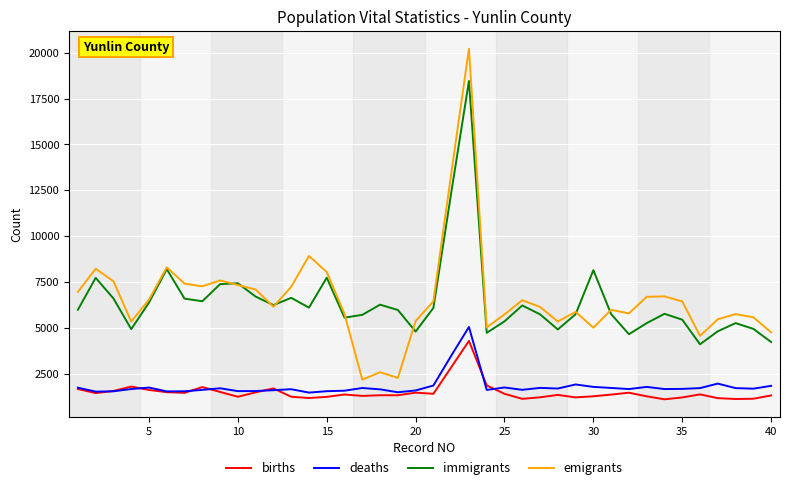

True or false: deaths and immigrants intersect in this chart.

False